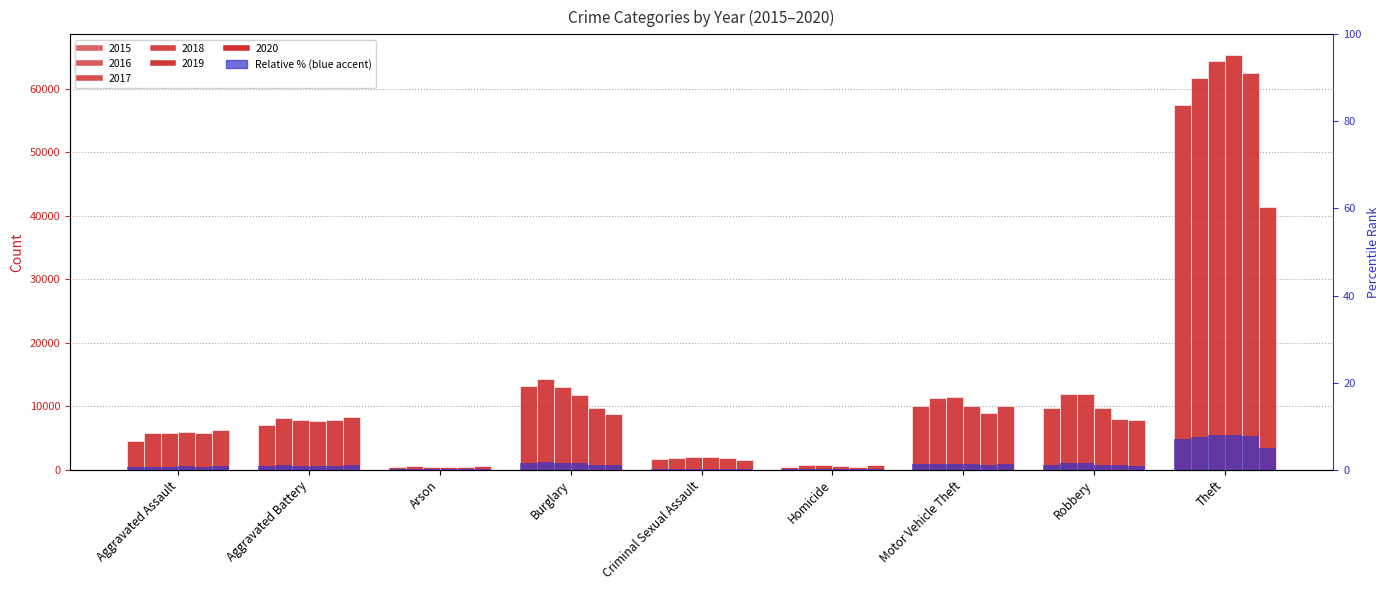

The chart shows a value of 3.3 at Theft. True or false?

False